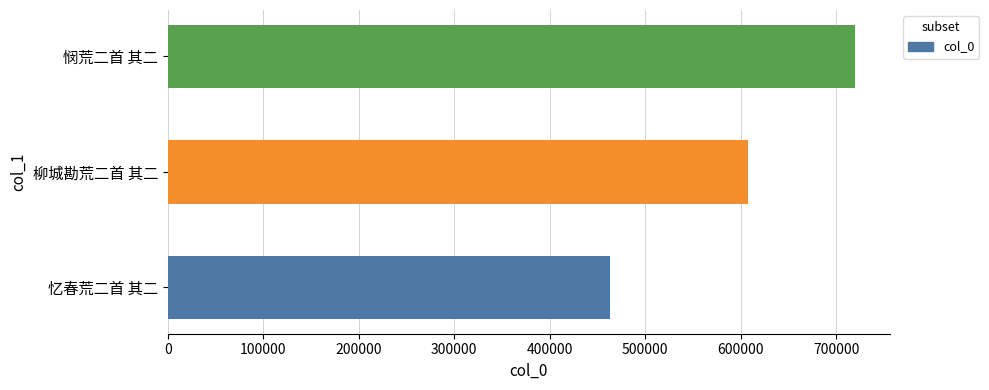

How many values are below 607411?

1